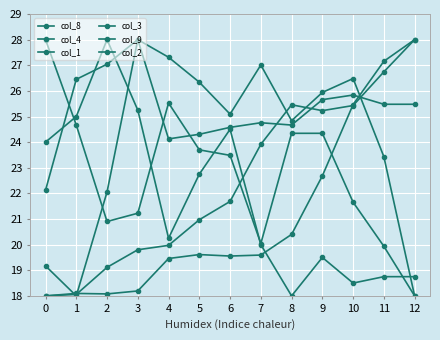

The col_8 series shows 28.0 at 3. True or false?

True